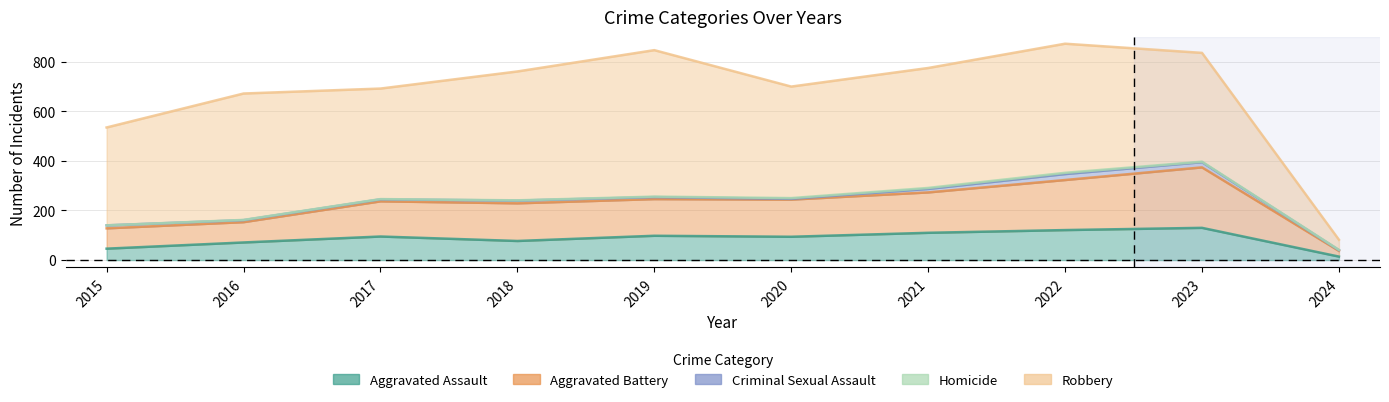

What is the difference between the highest and lowest values at 2024?

40